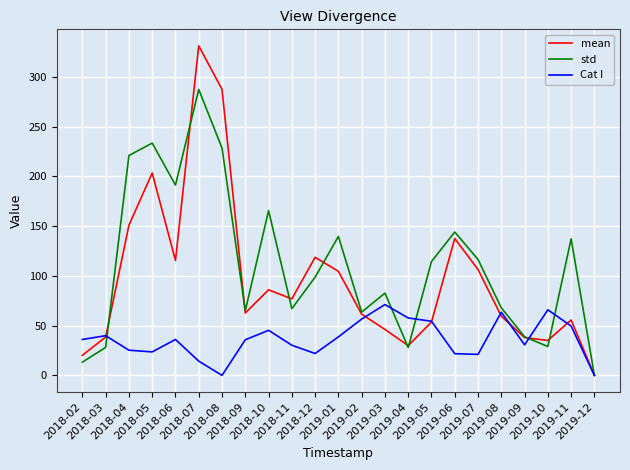

At how many categories does at least one series exceed 308?

1